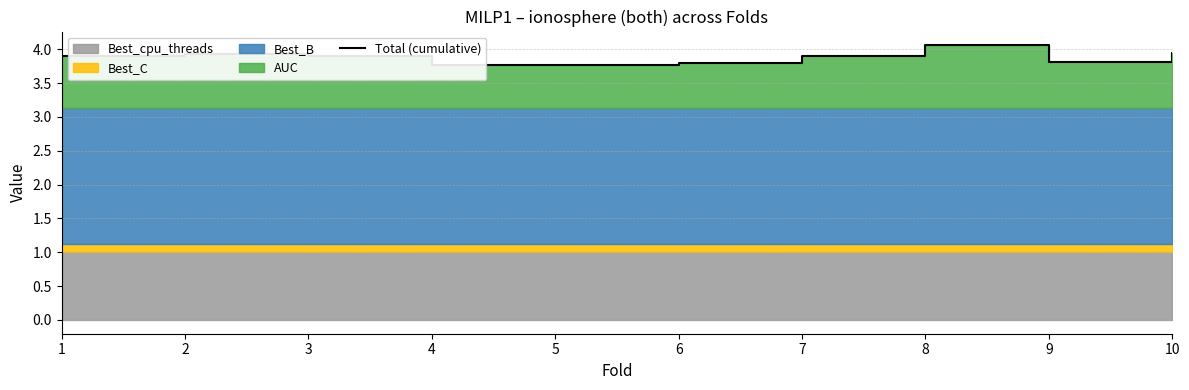

True or false: the data shows 5.4 at 5.

False